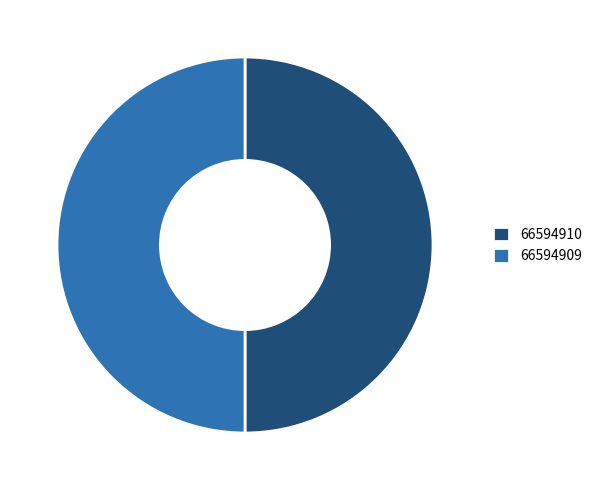

Do 66594910 and 66594909 together represent more than half of the pie?

Yes